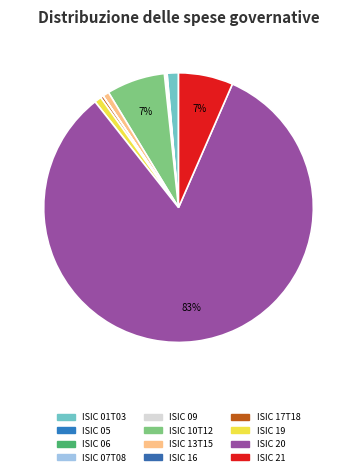

Is there any slice that represents more than half of the pie?

Yes